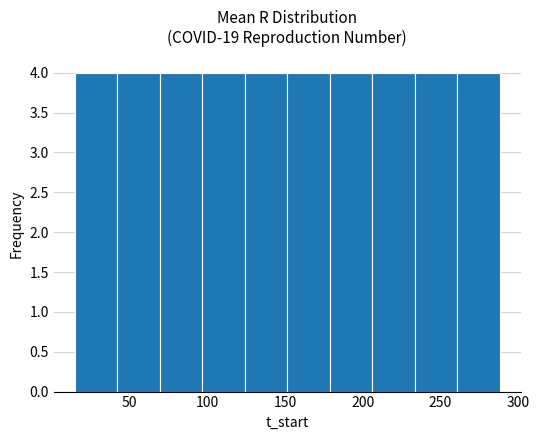

Reading left to right, transcribe this chart: for each bar, give the range it covers on the x-axis and its height. Neither the bar edges nor the heights are printed on the chart, so give them approximately, as read against the axes.

15 to 40: 4
40 to 70: 4
70 to 95: 4
95 to 125: 4
125 to 150: 4
150 to 180: 4
180 to 205: 4
205 to 235: 4
235 to 260: 4
260 to 290: 4